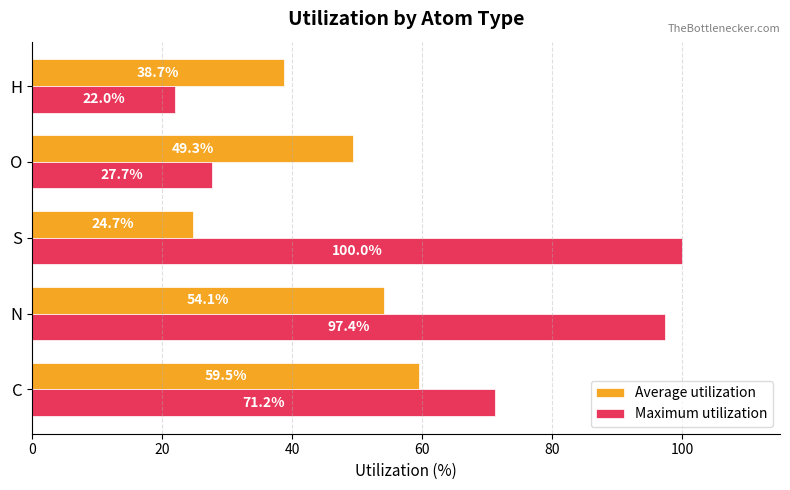

What is the average value of the Maximum utilization series?

63.7